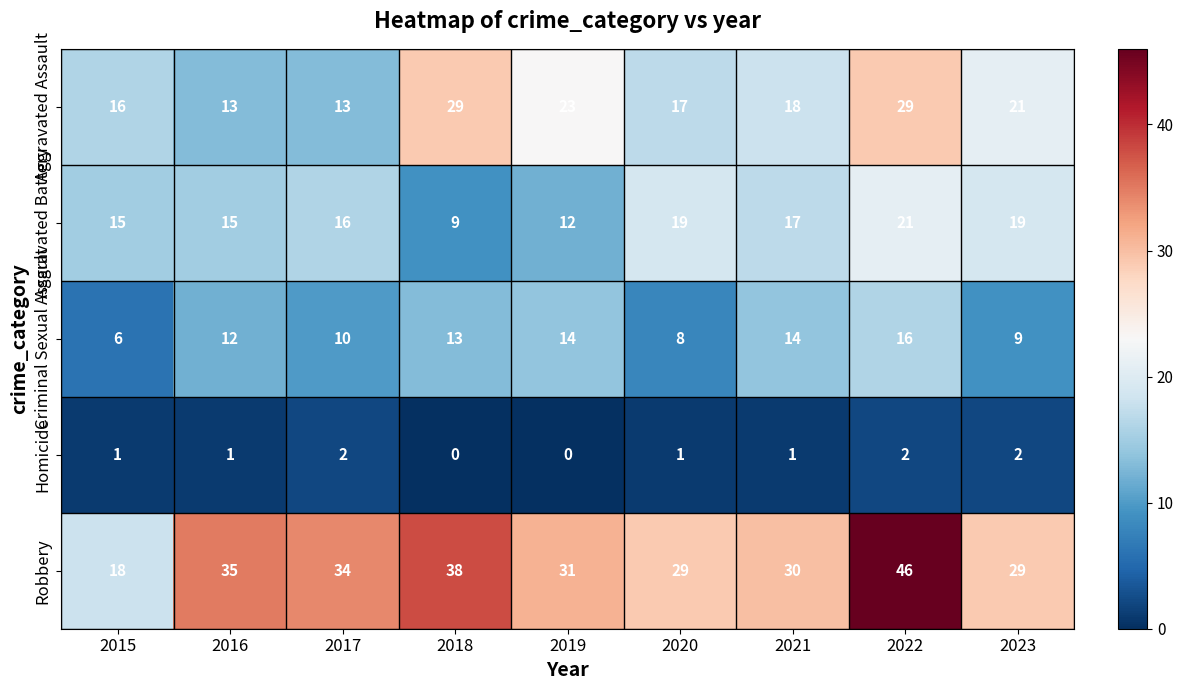

Which series has the largest range (max minus min)?

Robbery